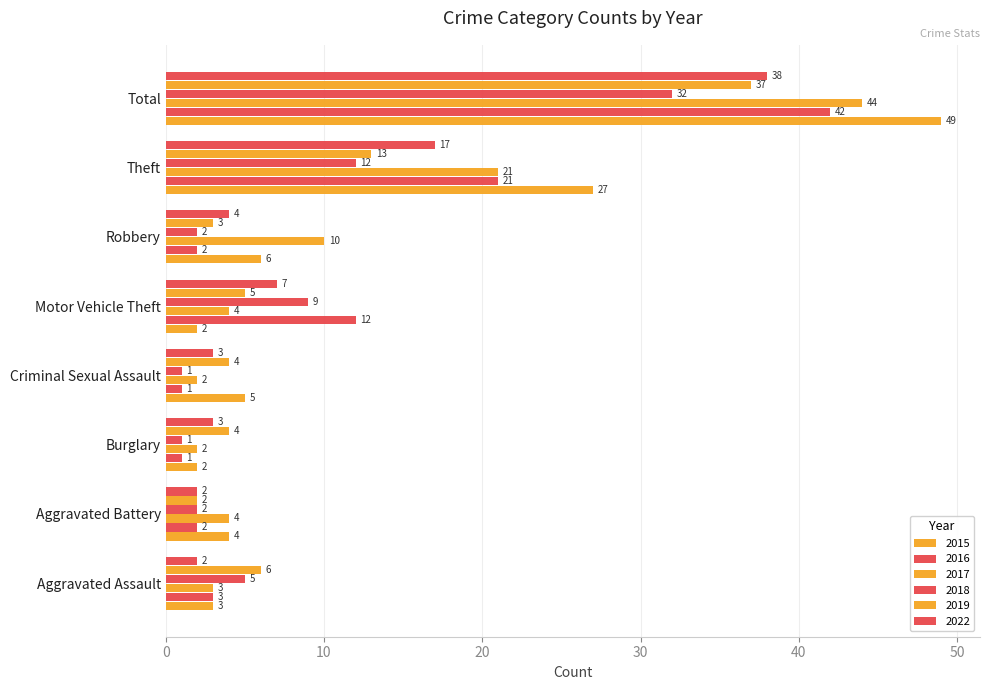

How many distinct data groups are displayed?

6